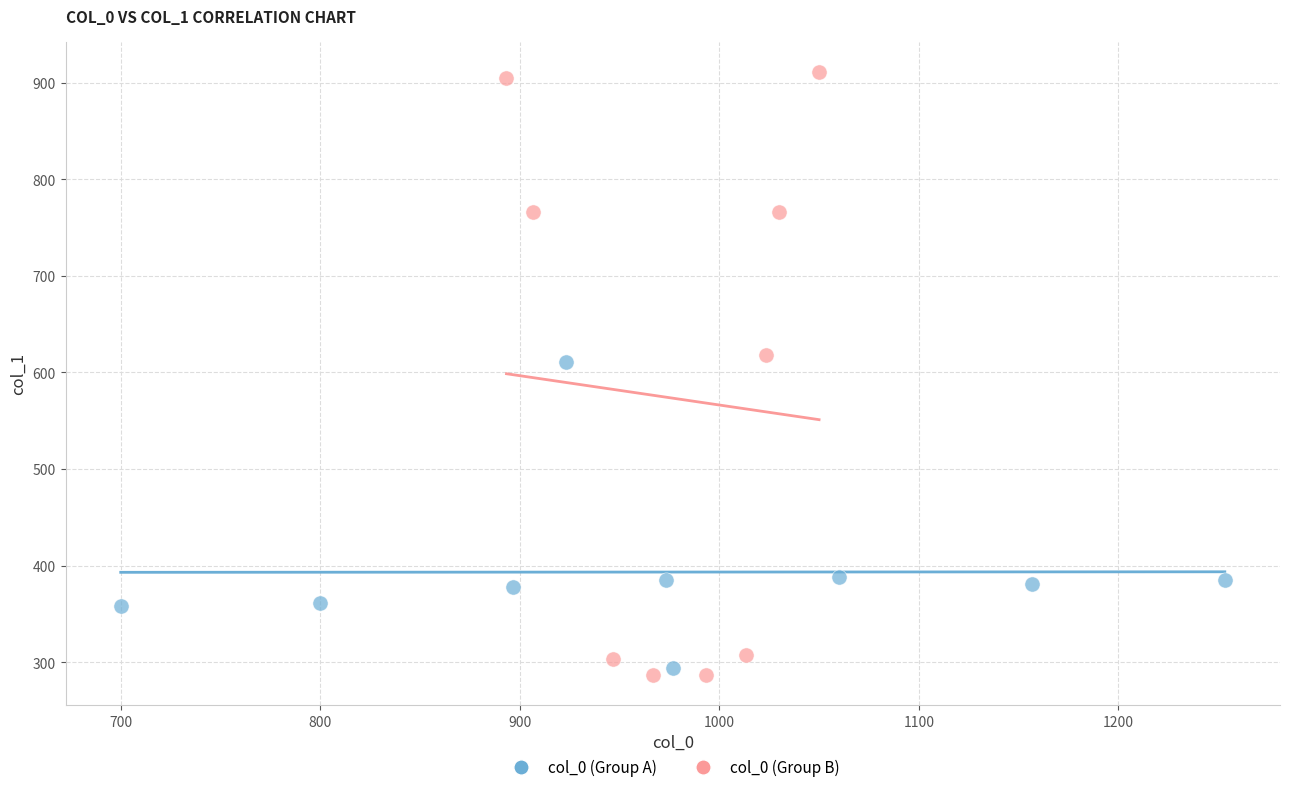

Which series contains the highest Y value?

col_0 (Group B)